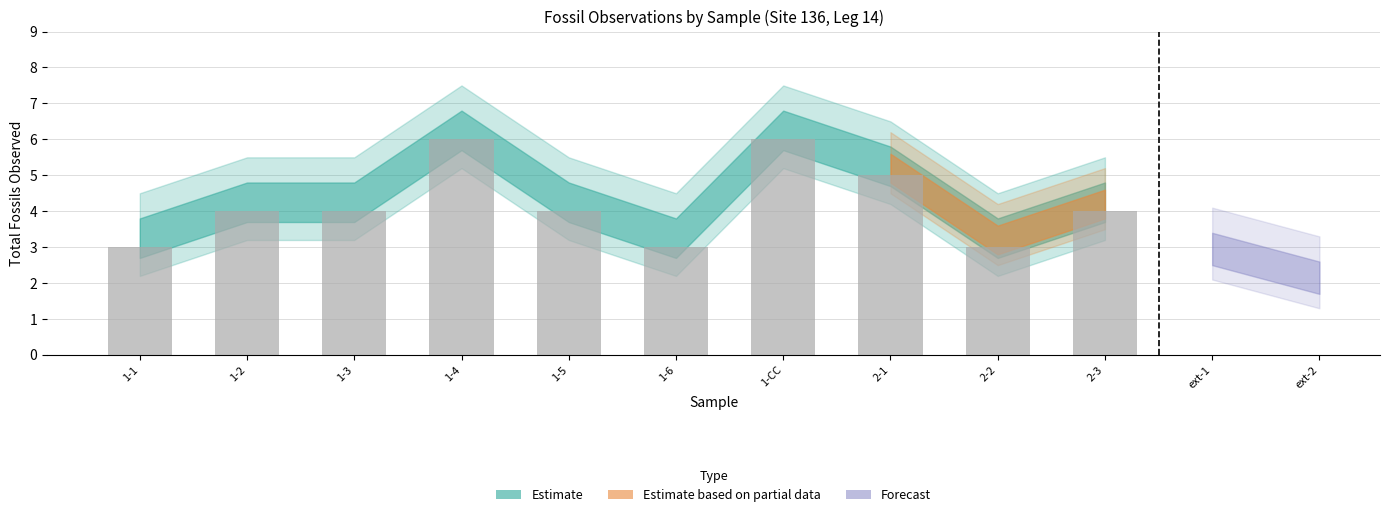

What is the smallest value displayed?

3